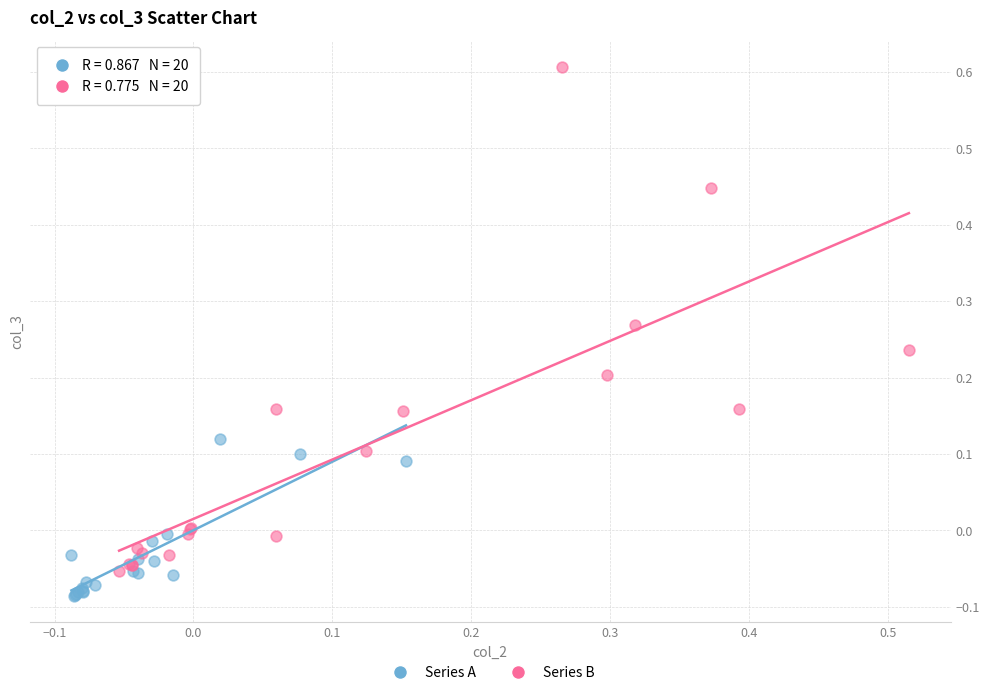

Which series reaches the maximum Y coordinate?

Series B